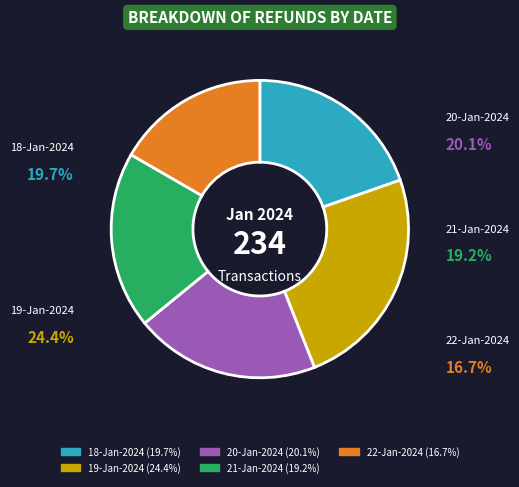

Is there any slice that represents more than half of the pie?

No